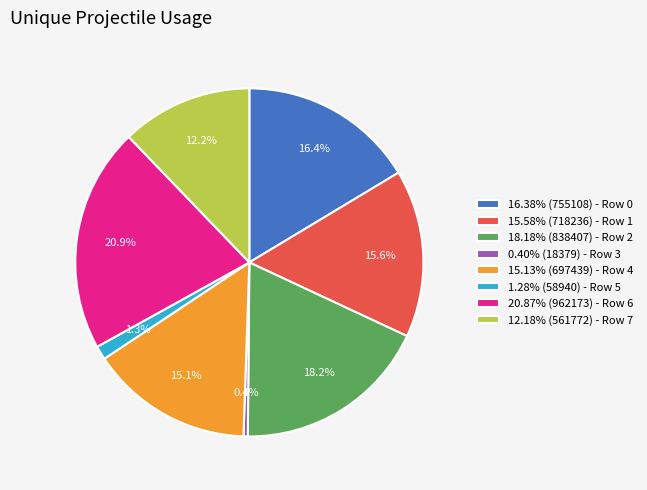

What is the ratio of the value at 12.18% (561772) - Row 7 to the value at 16.38% (755108) - Row 0?

0.7